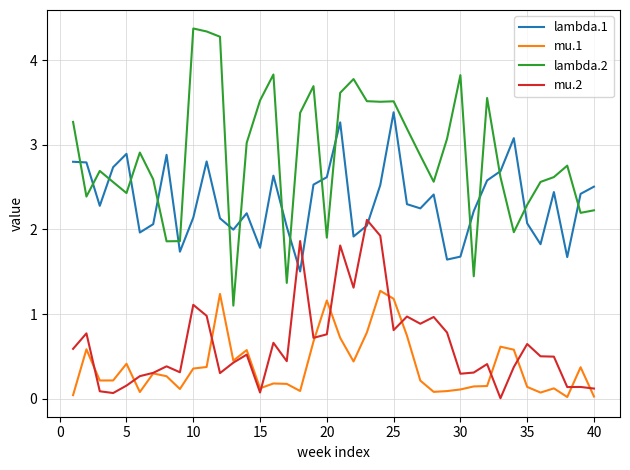

True or false: mu.1 and lambda.2 cross at least once.

False